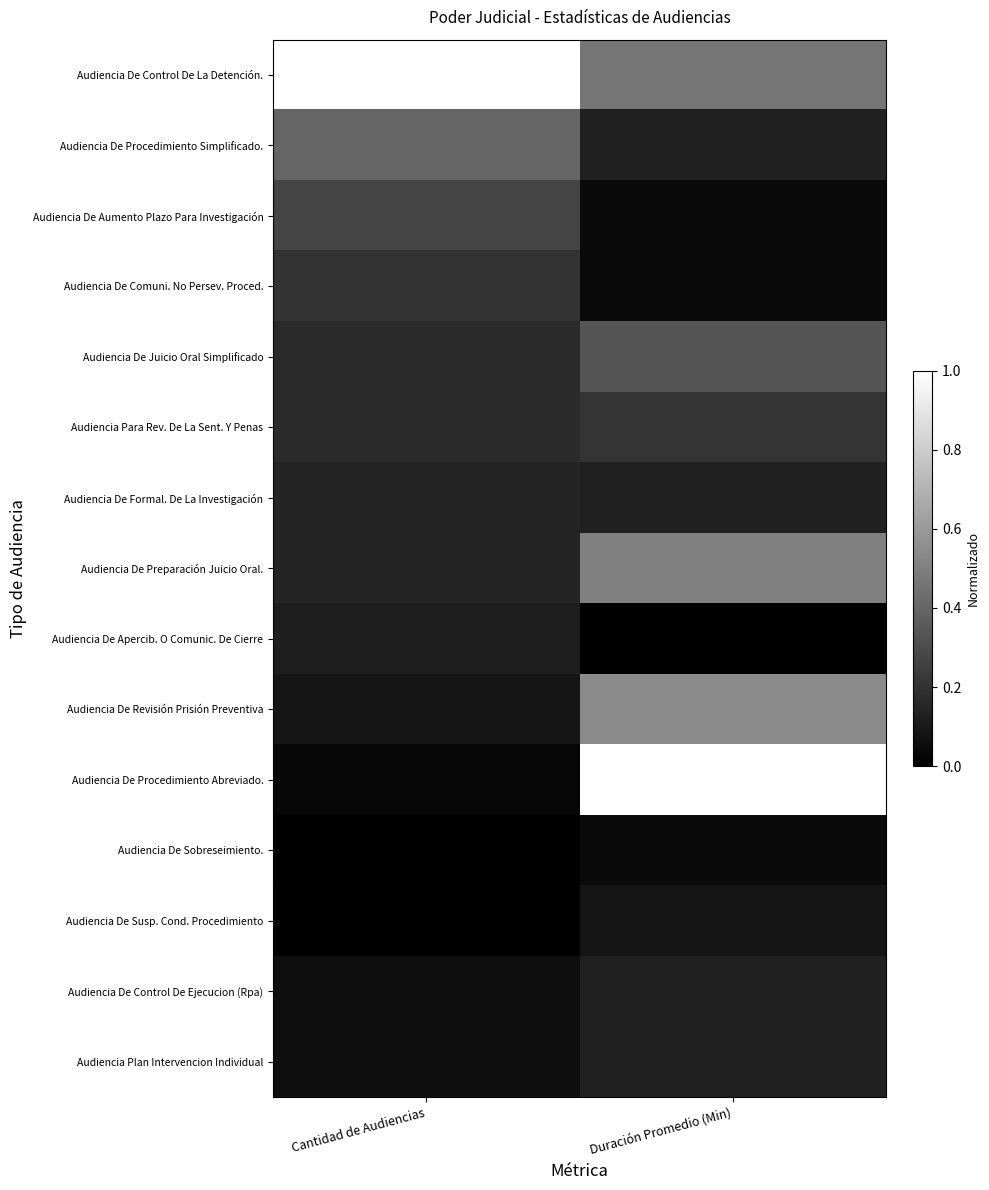

Between Cantidad de Audiencias and Duración Promedio (Min), which is larger?

Cantidad de Audiencias